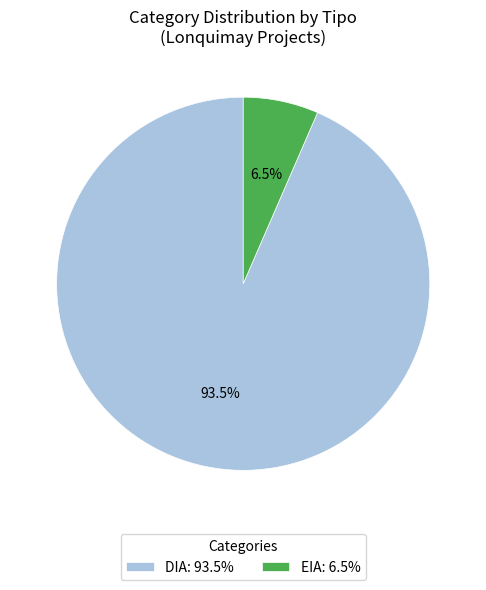

True or false: EIA accounts for 1% of the total.

False